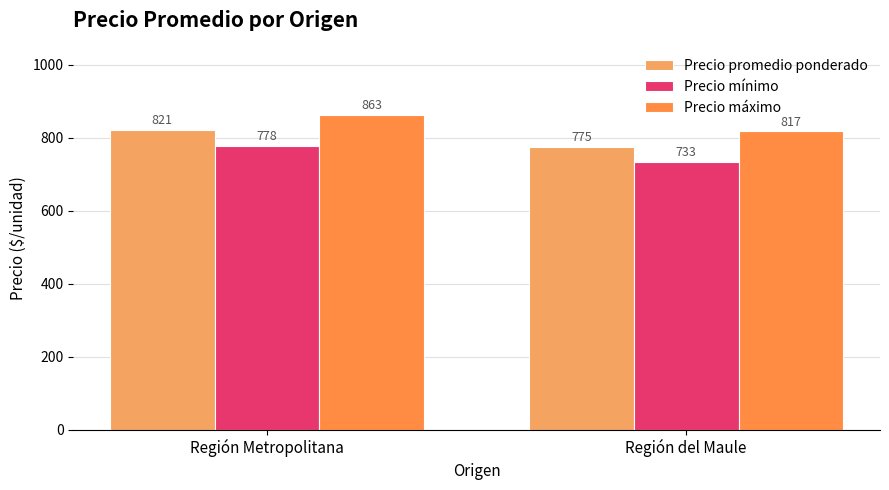

What position from the left is Región Metropolitana?

1